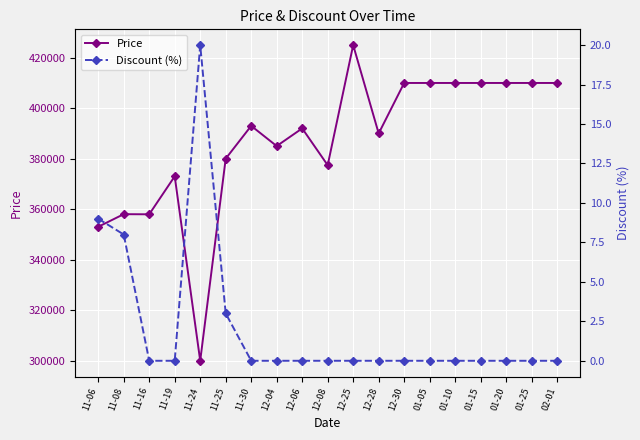

How many series are shown in this chart?

2